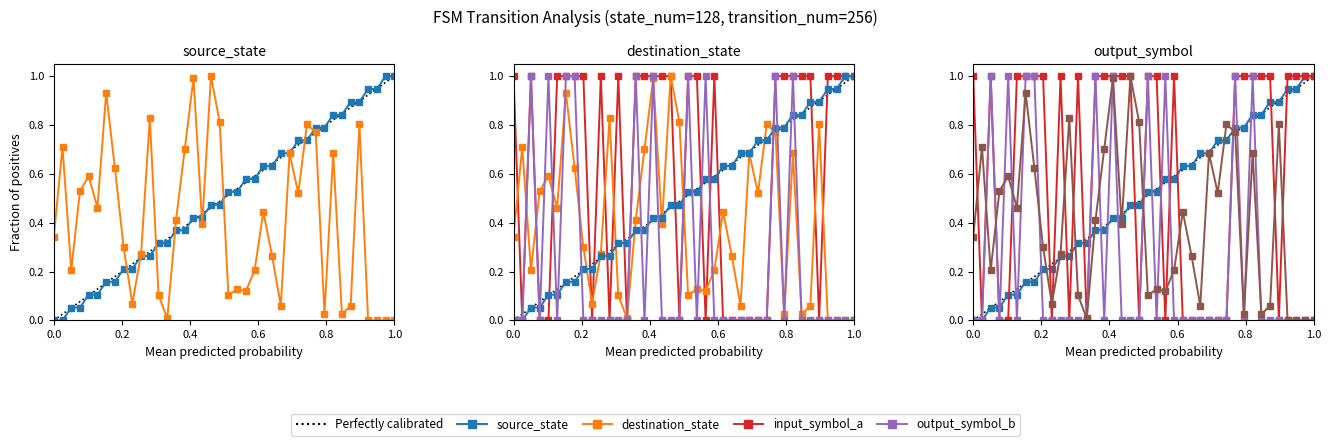

What is the highest value of the input_symbol_a series?

1.0